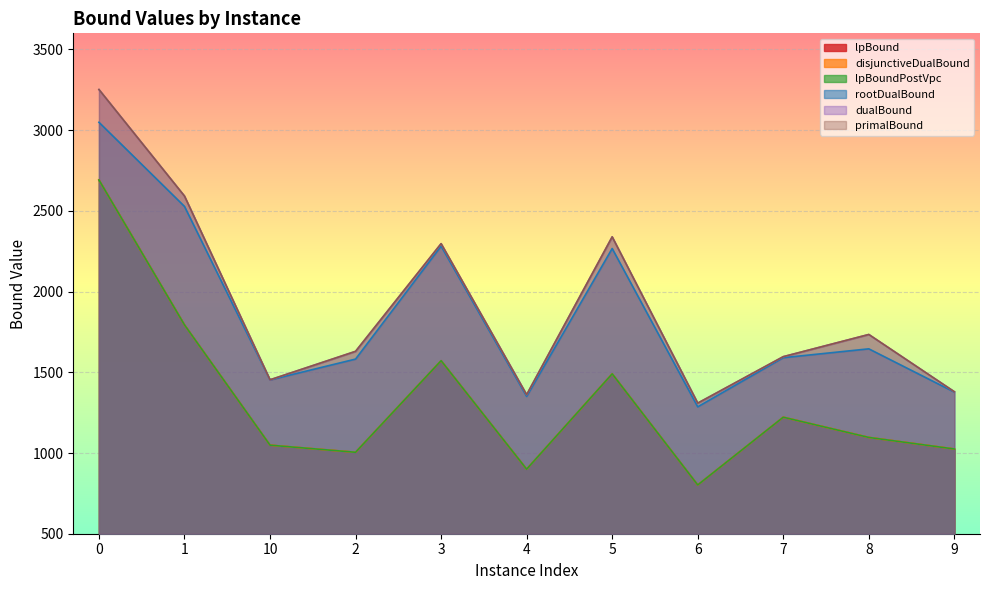

True or false: lpBound has a value of 802.1 at 6.

True